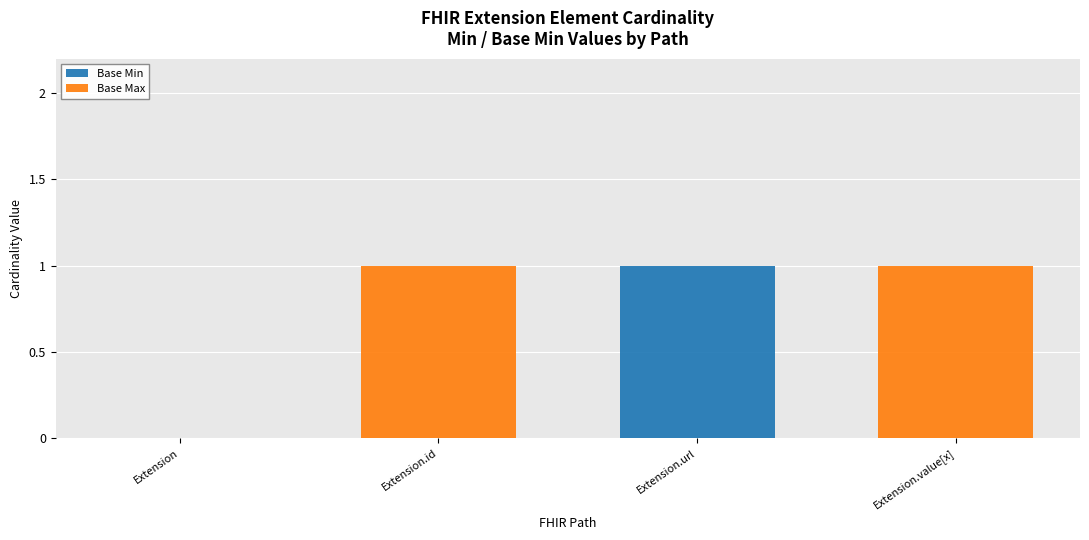

At which label does Base Min reach its peak?

Extension.url